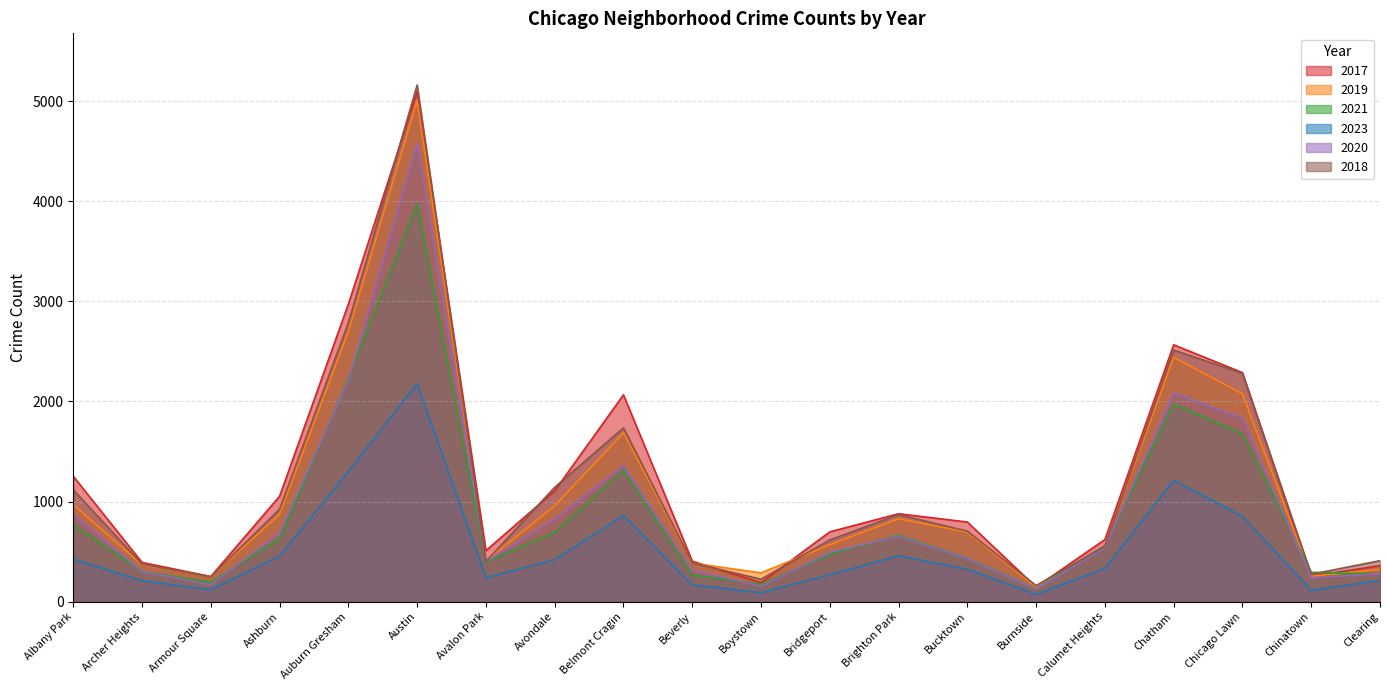

At which label does 2018 reach its peak?

Austin